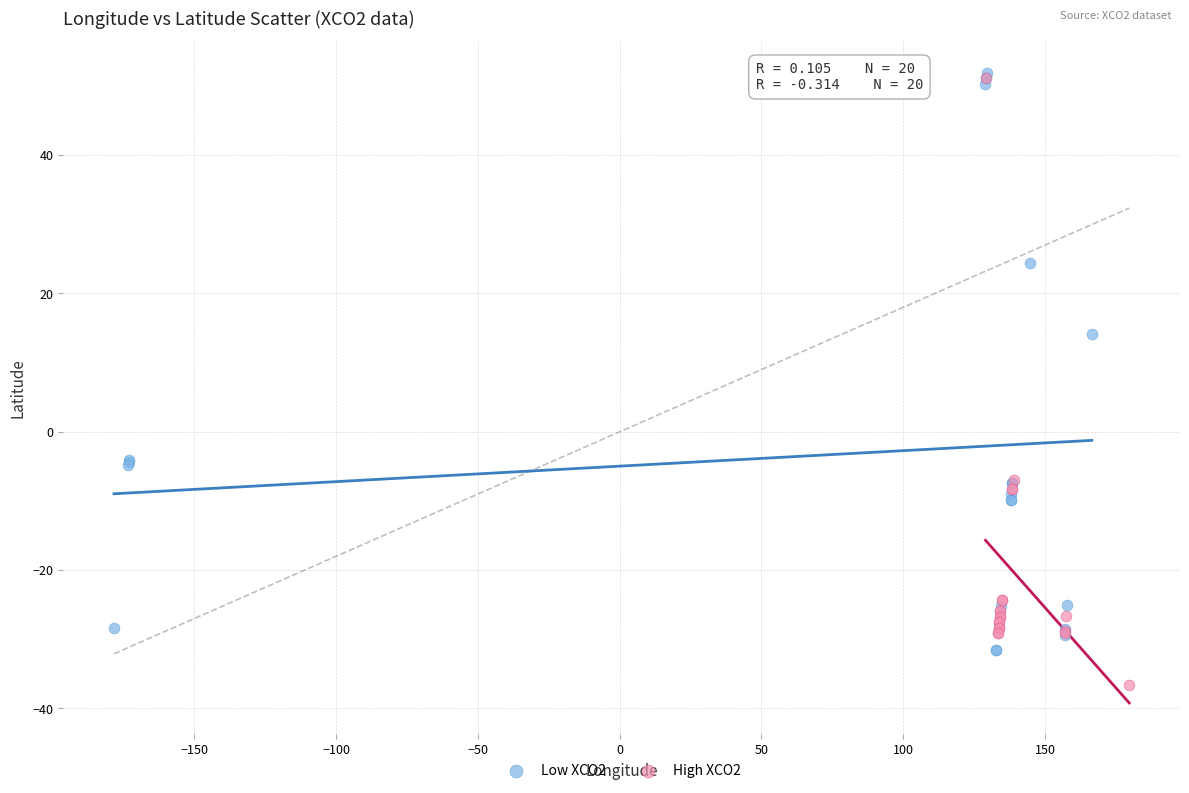

Which series contains the lowest Y value?

High XCO2